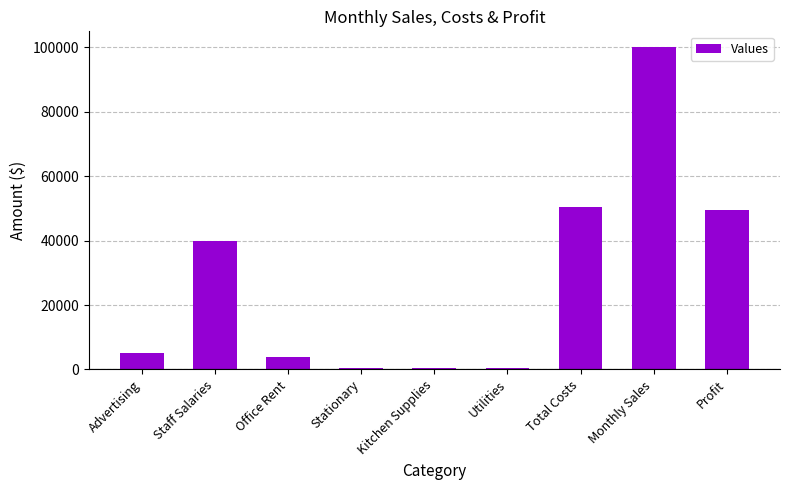

At which category does the chart reach its peak across all series?

Monthly Sales